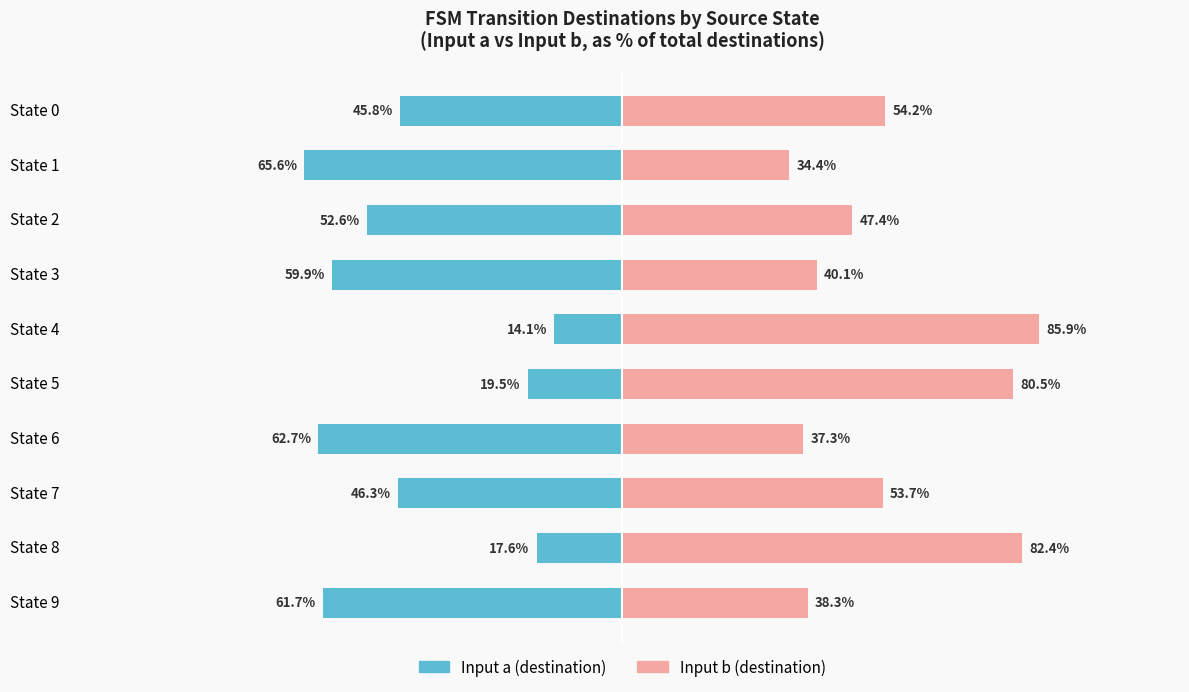

Is it true that Input b (destination) equals 53.7 at State 7?

True